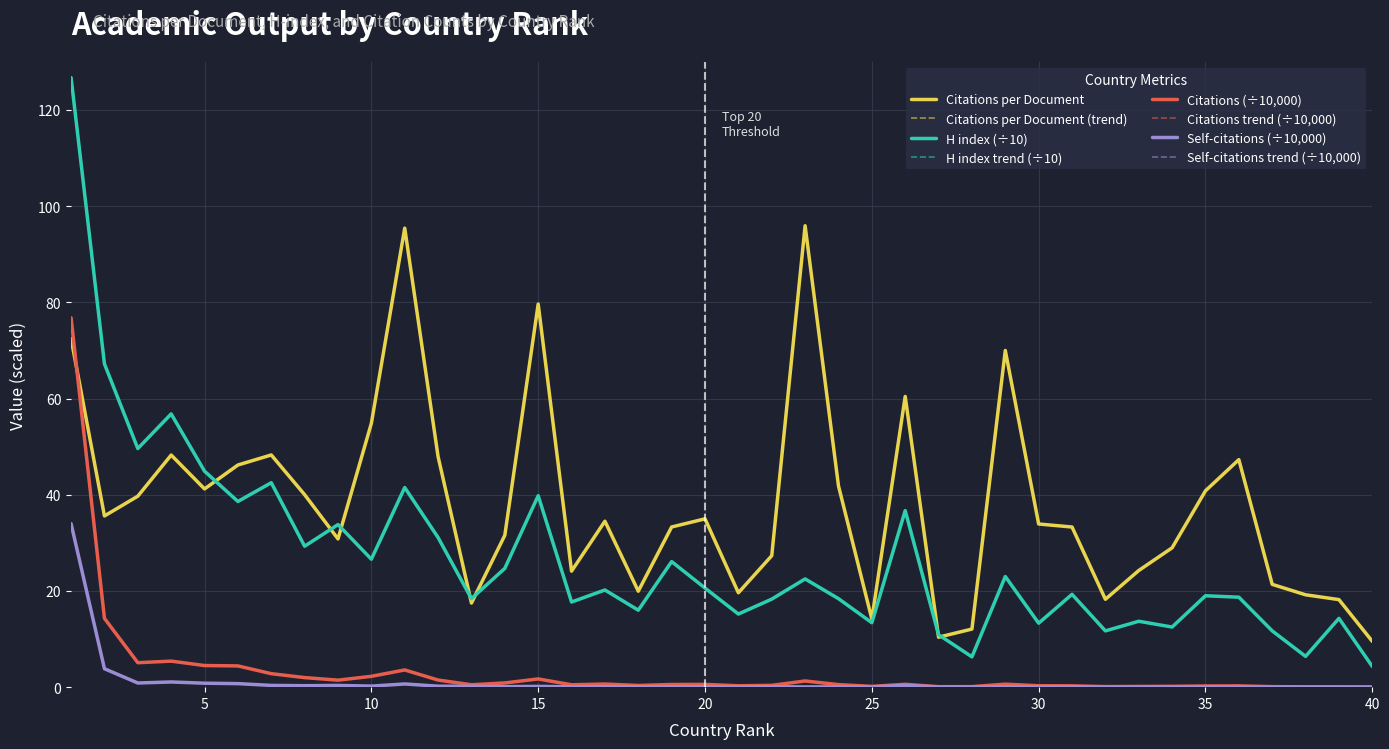

Is this an area chart (filled region under the line)?

No